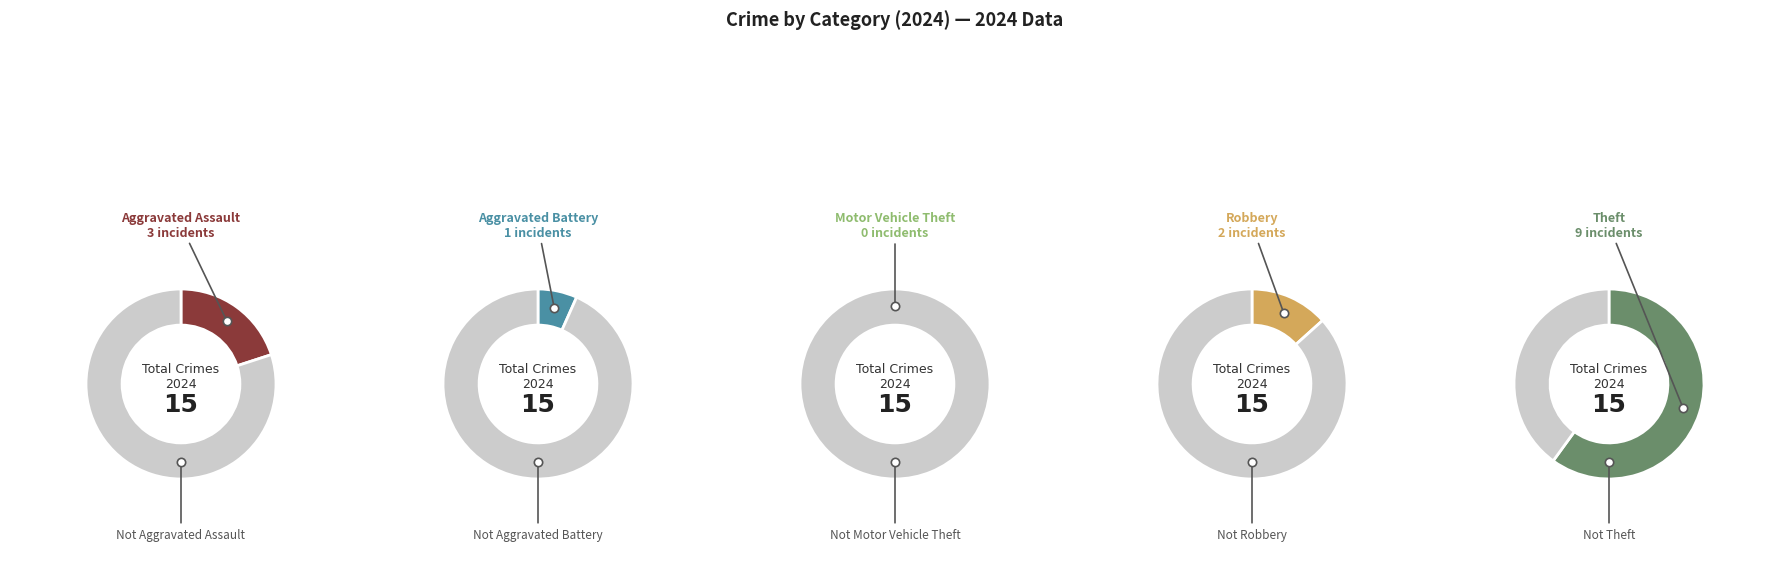

What is the majority slice?

Theft